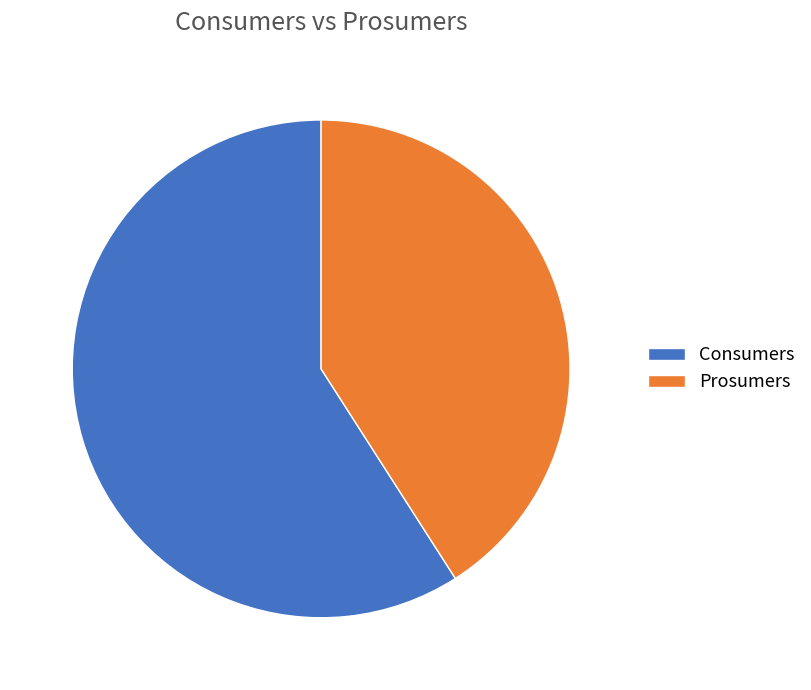

Do Prosumers and Consumers together represent more than half of the pie?

Yes